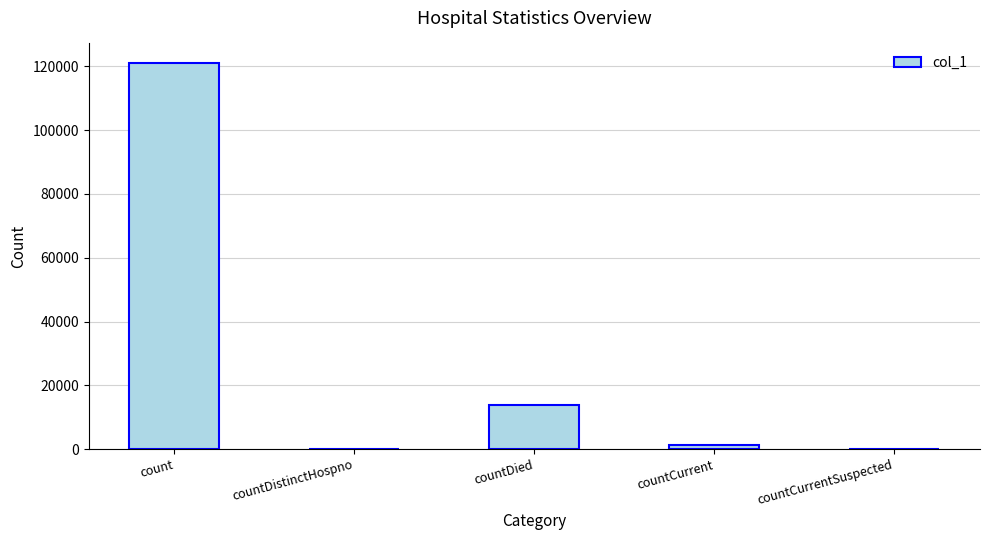

How many categories are shown in the chart?

5